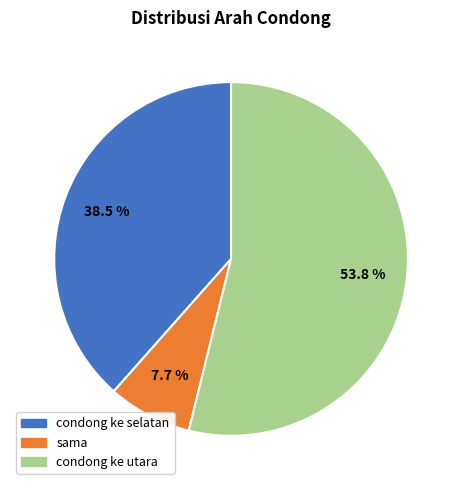

Rank the categories by value from lowest to highest.

sama, condong ke selatan, condong ke utara